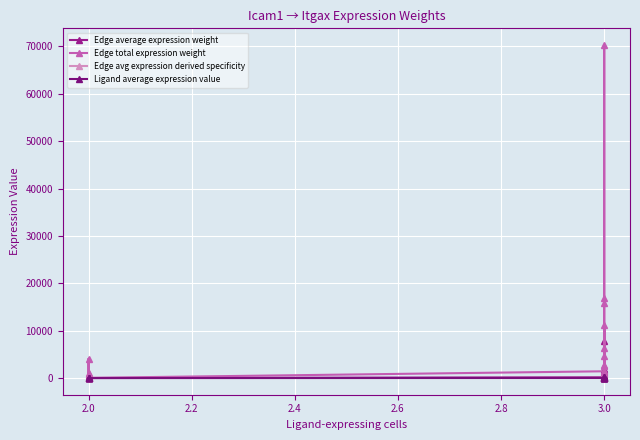

What is the difference between the maximum and minimum values in the Edge total expression weight series?

70258.3